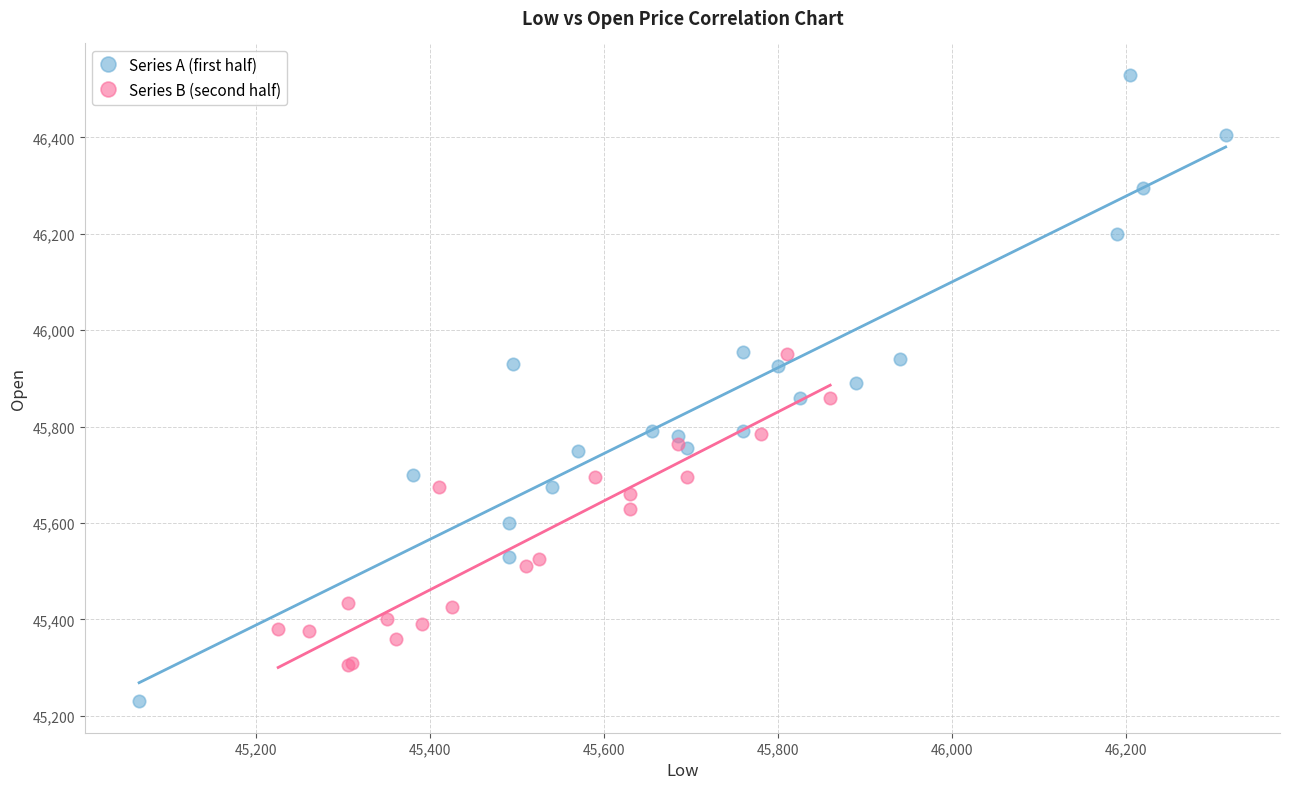

Which series contains the lowest Y value?

Series A (first half)